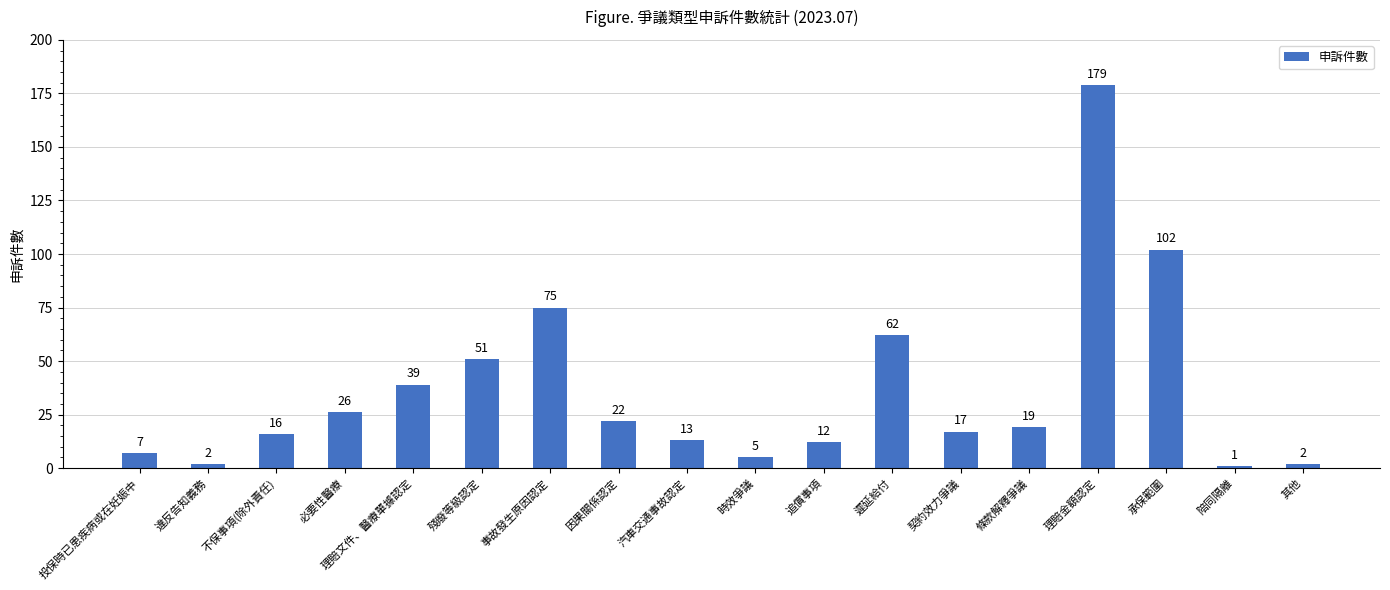

Does the chart contain stacked bars?

No